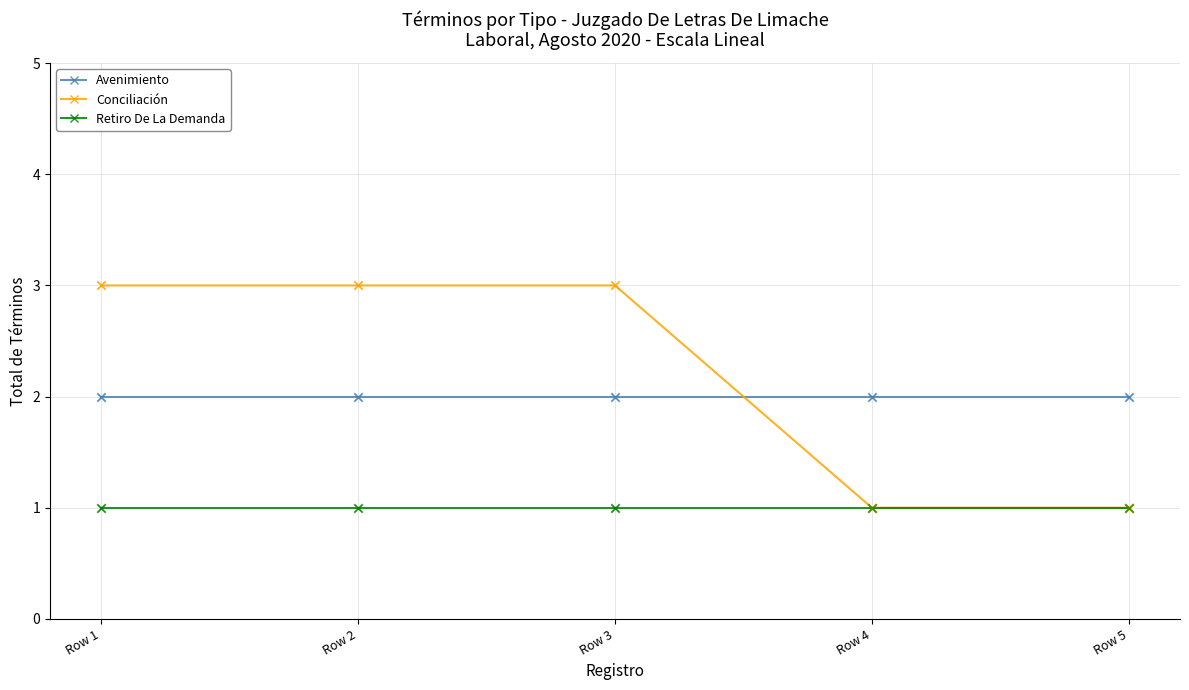

Between Row 3 and Row 5, which series saw the biggest shift?

Conciliación